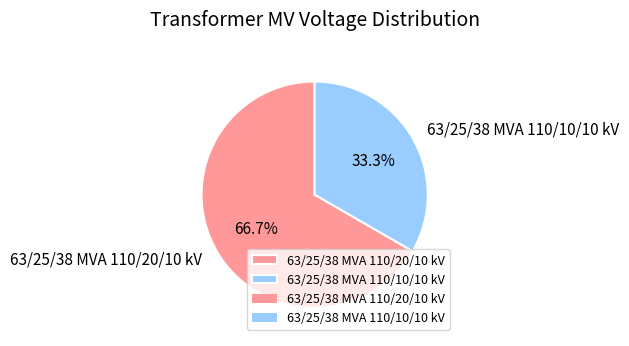

Does 63/25/38 MVA 110/10/10 kV represent more than half of the total?

No